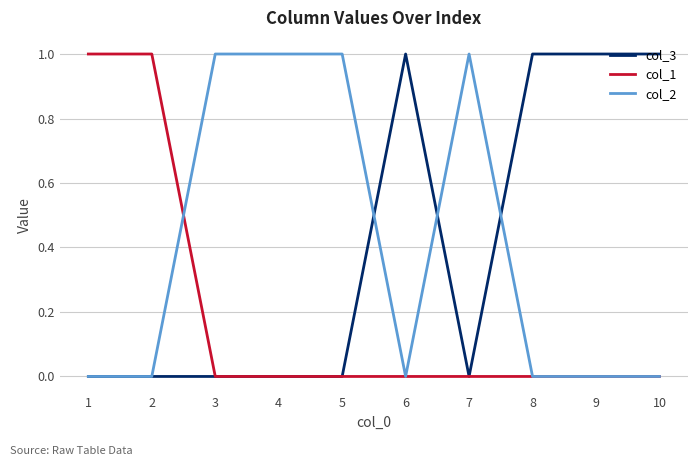

Is the value of col_3 at 6 greater than the value of col_1 at 8?

Yes